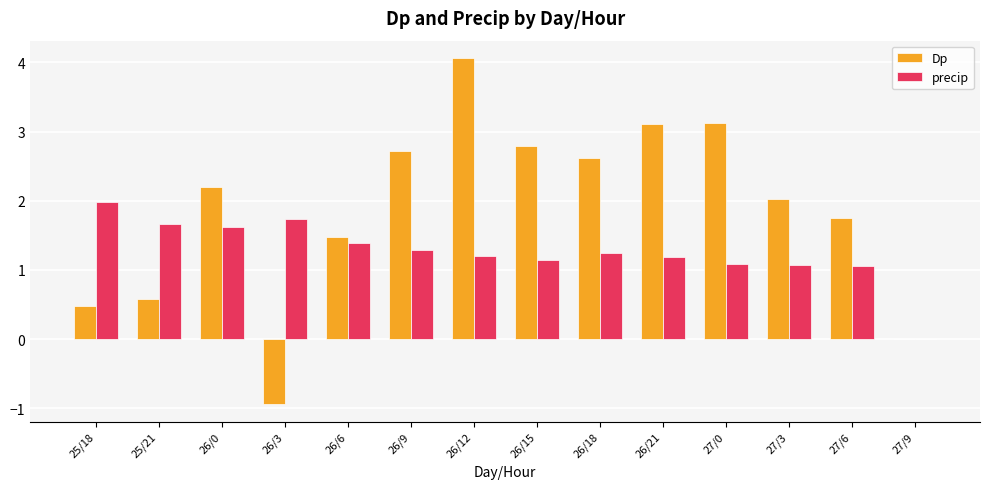

Read the Dp value at 26/9.

2.7